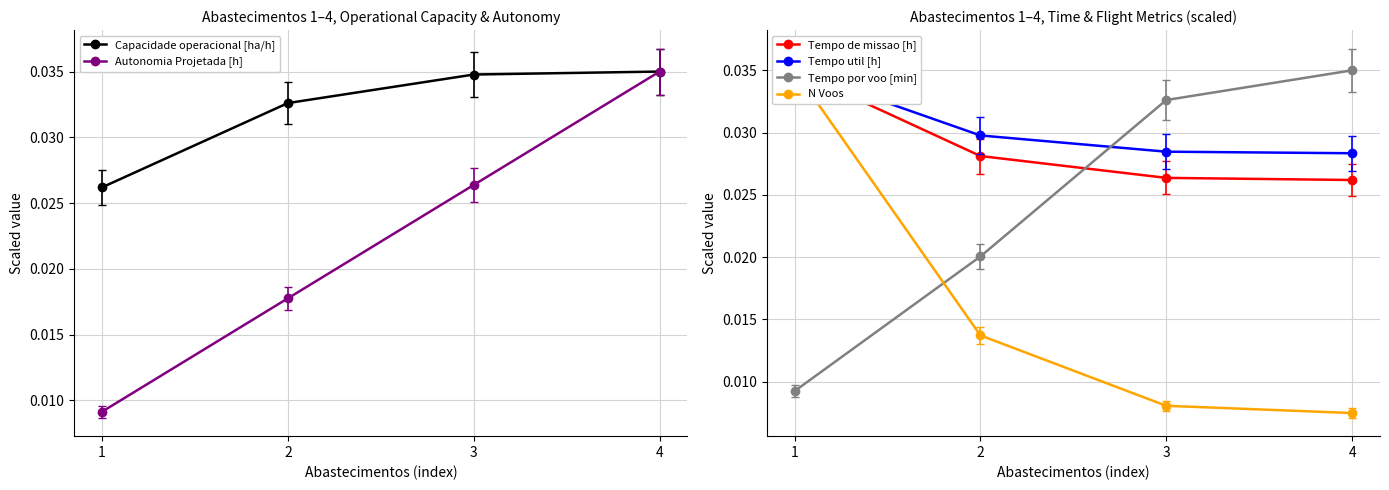

What is the sum of all Tempo util [h] values?

0.1